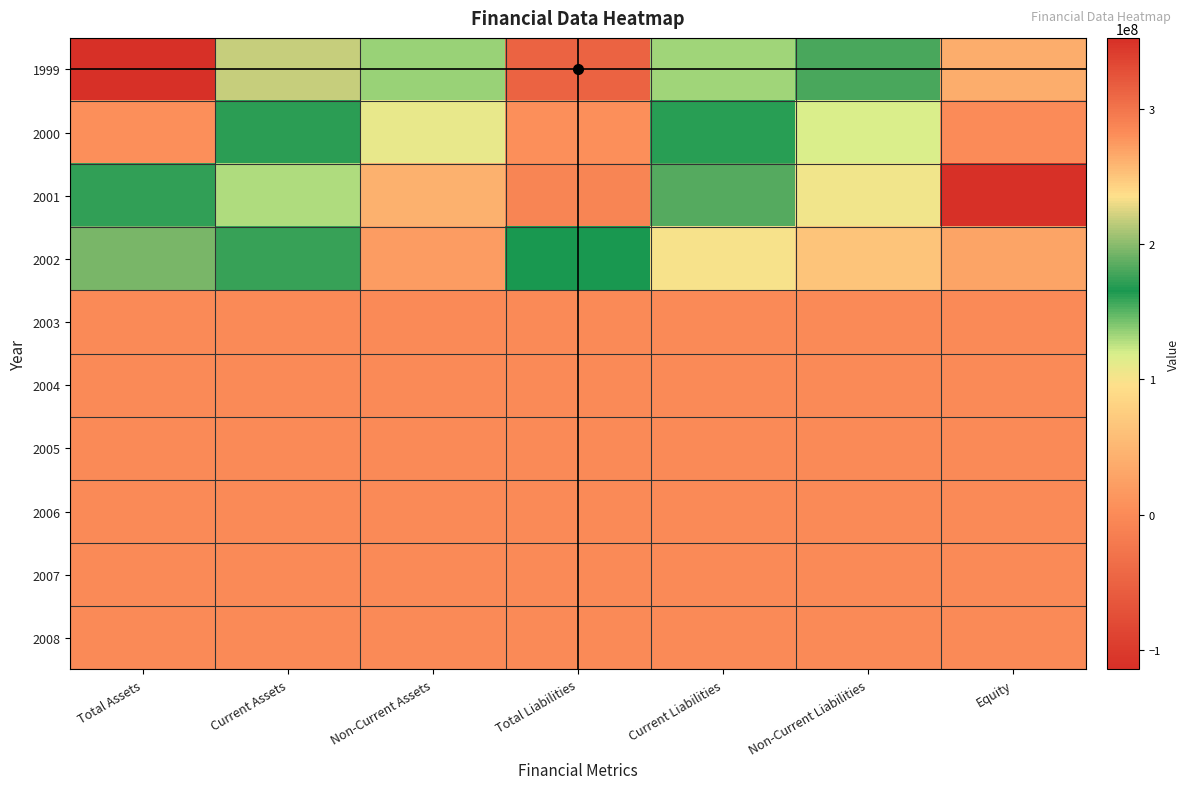

Which has a higher value, Equity or Total Assets?

Total Assets